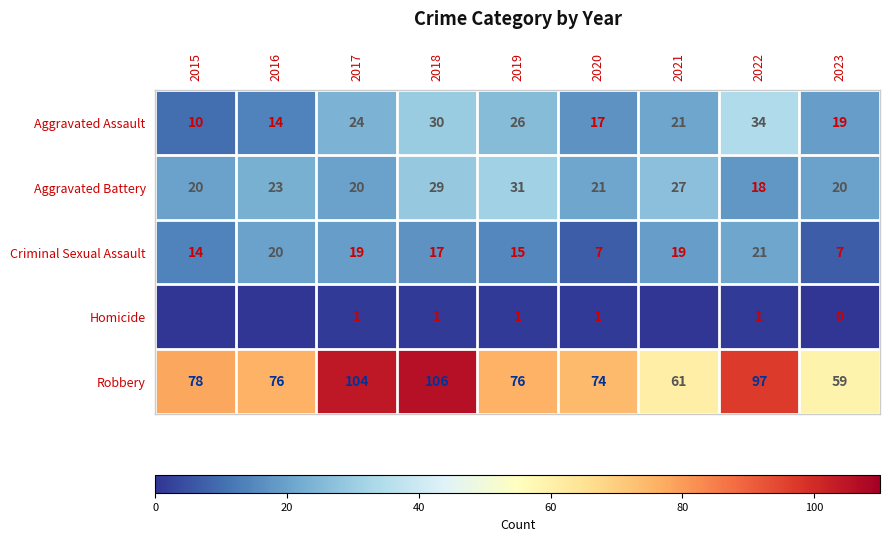

At which label does Robbery first exceed 76?

2015